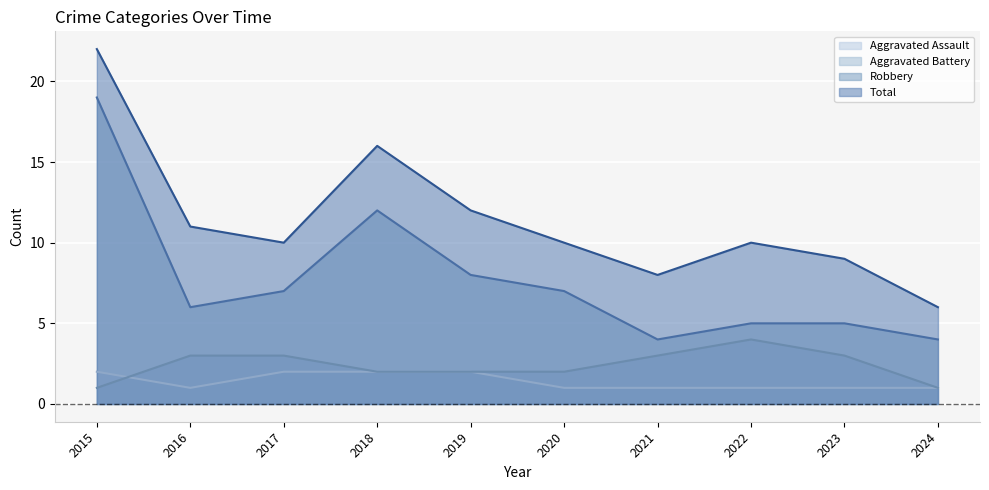

Is it true that Aggravated Battery equals 2 at 2020?

True